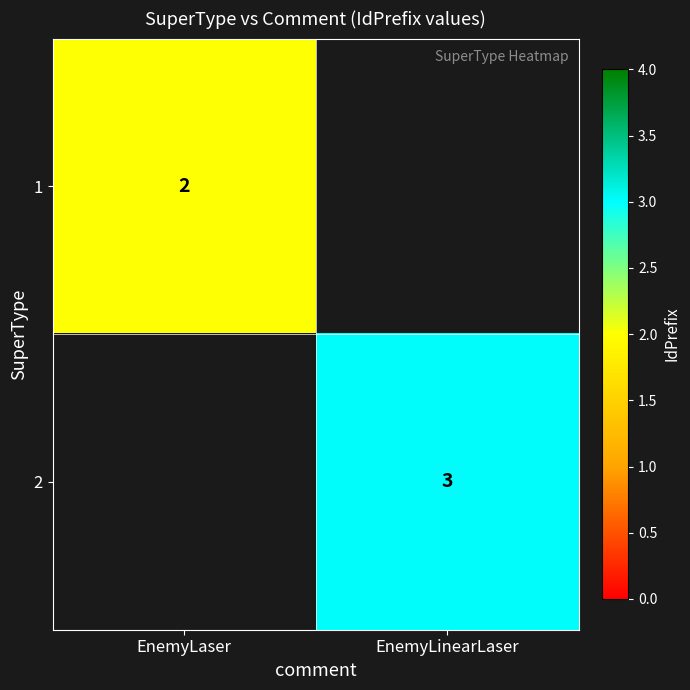

Is it true that 2 equals 3 at EnemyLinearLaser?

True